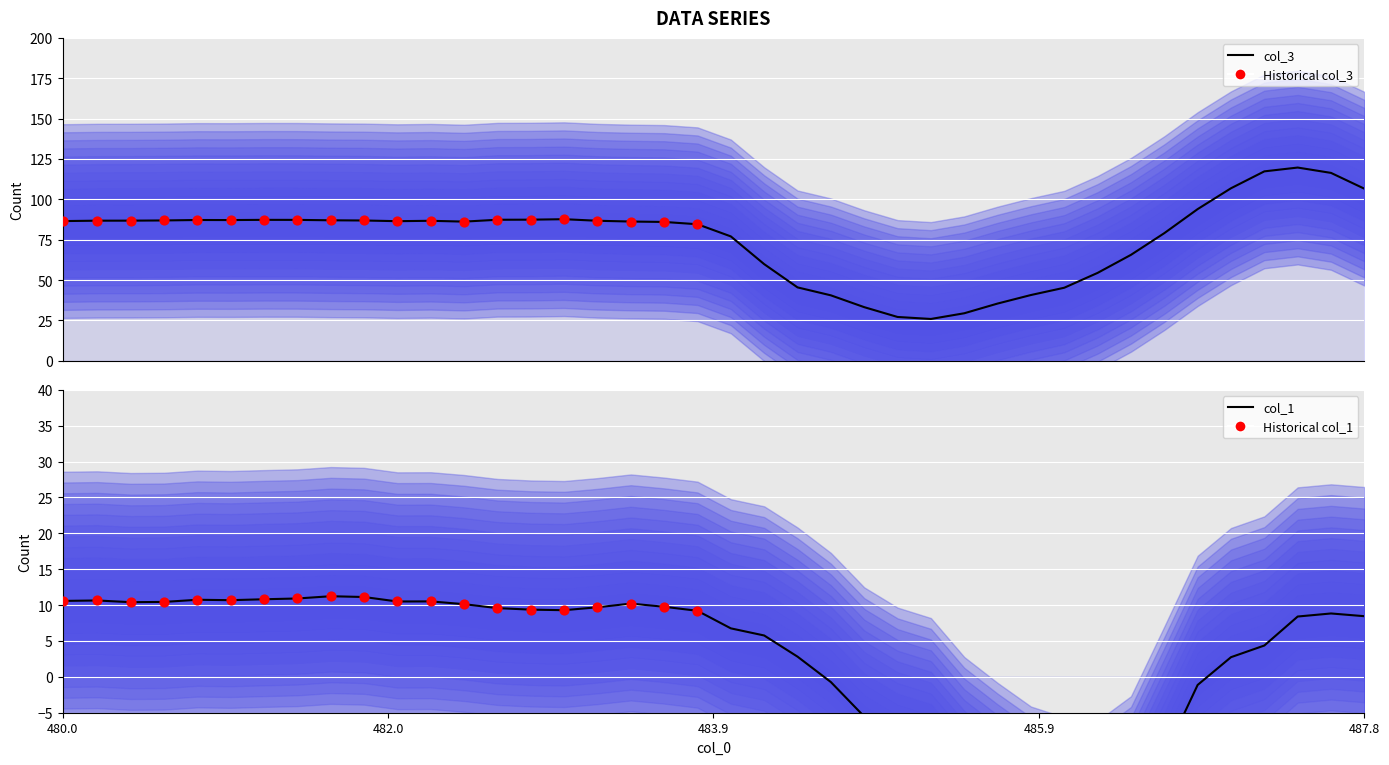

Which series has the widest spread of Y values?

col_3